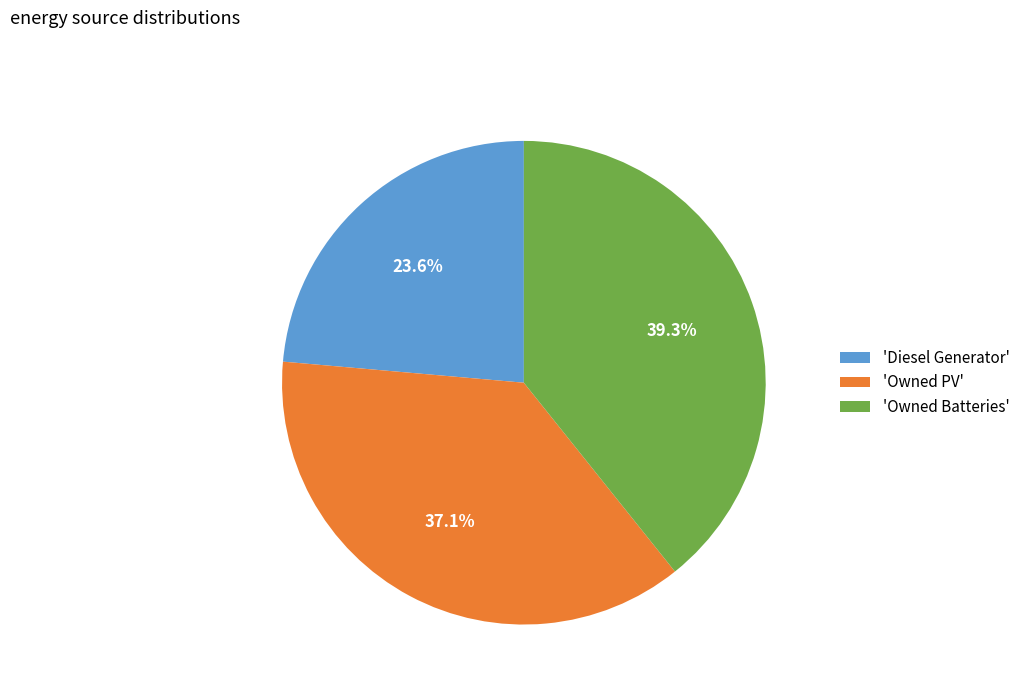

Rank the categories by value from highest to lowest.

'Owned Batteries', 'Owned PV', 'Diesel Generator'